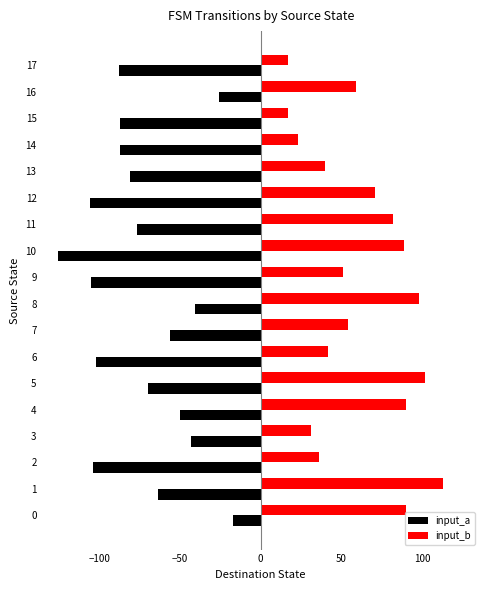

Is it true that input_a equals -102 at 6?

True